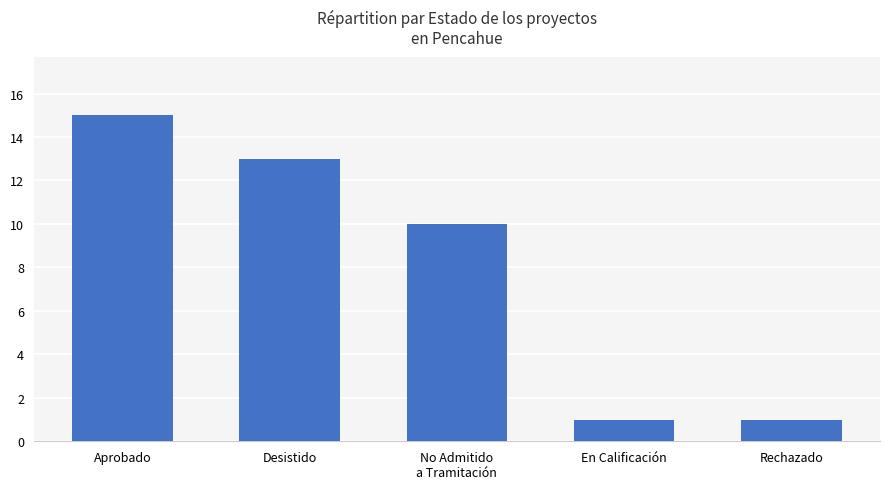

What is the difference between the maximum and minimum values?

14